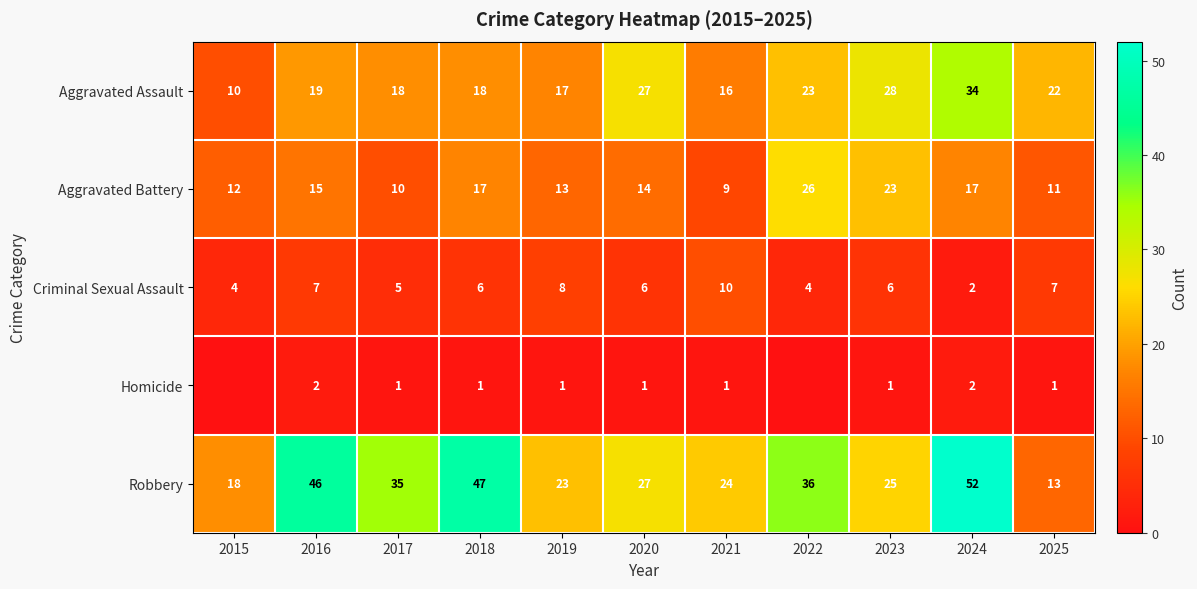

True or false: Aggravated Battery has a value of 11 at 2024.

False